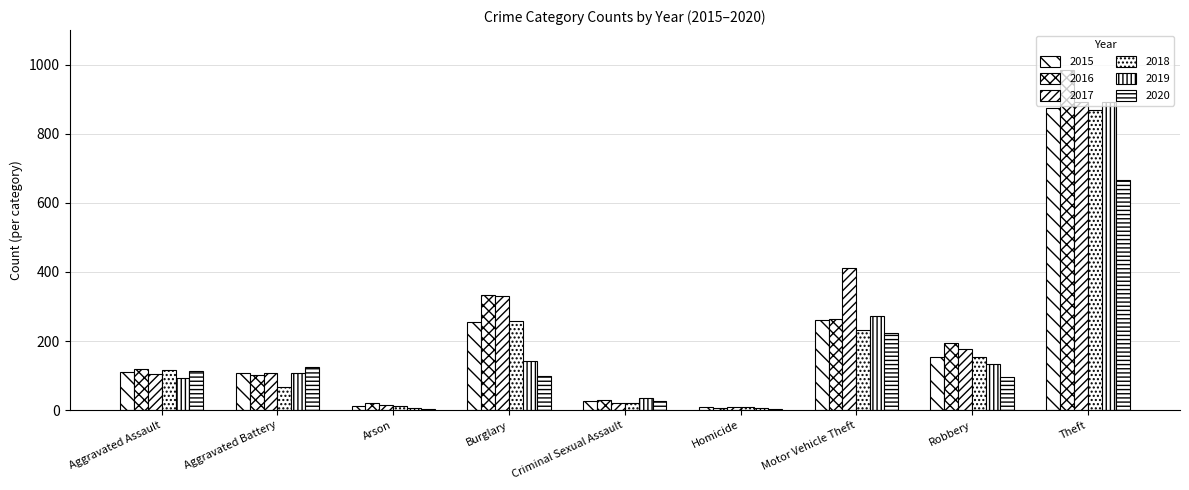

At which label does 2017 reach its peak?

Theft